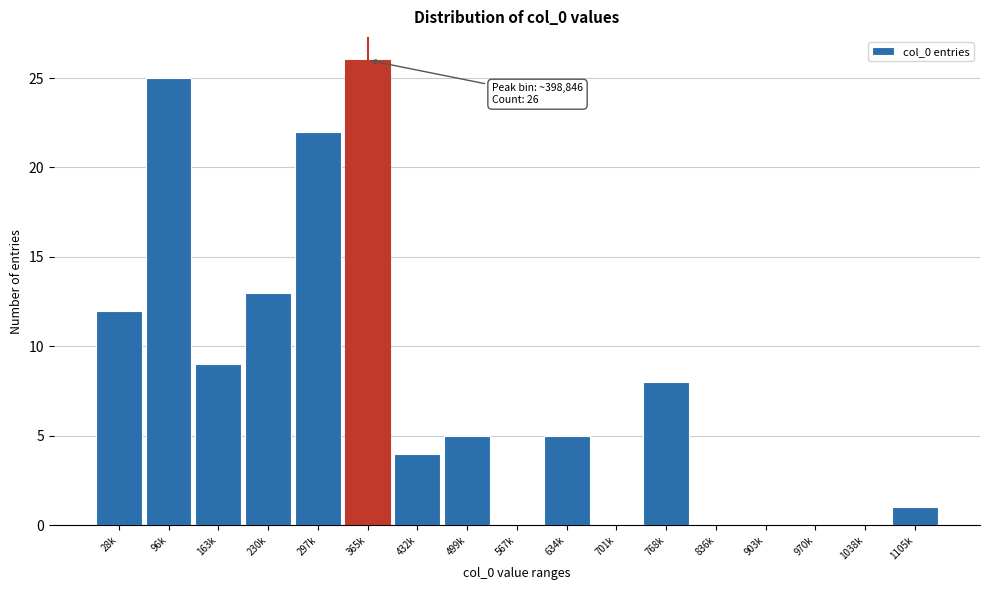

Reading left to right, what are all the values shown in this chart?

28k=12	96k=25	163k=9	230k=13	297k=22	365k=26	432k=4	499k=5	567k=0	634k=5	701k=0	768k=8	836k=0	903k=0	970k=0	1038k=0	1105k=1